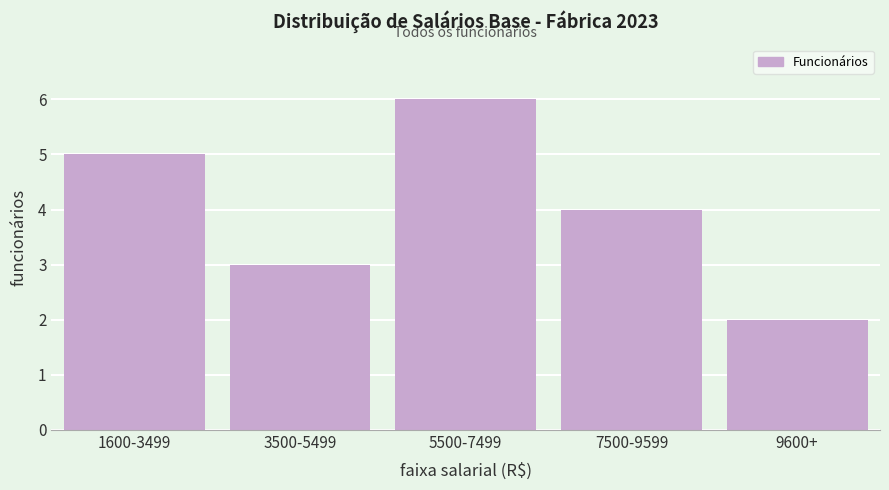

Reading right to left, transcribe all the data shown in this chart.

2	4	6	3	5